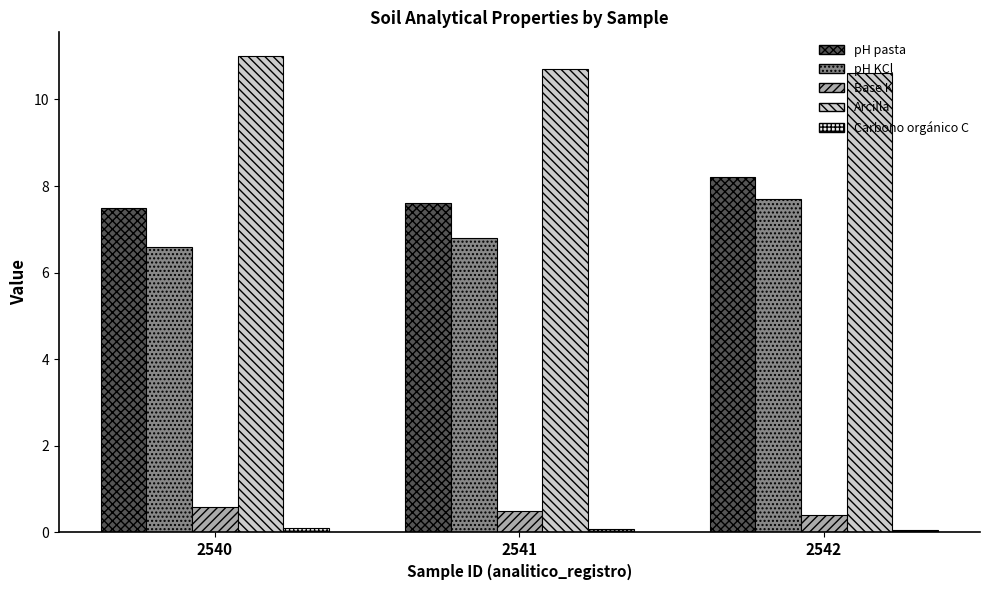

What is the difference between the highest and lowest values at 2540?

10.9